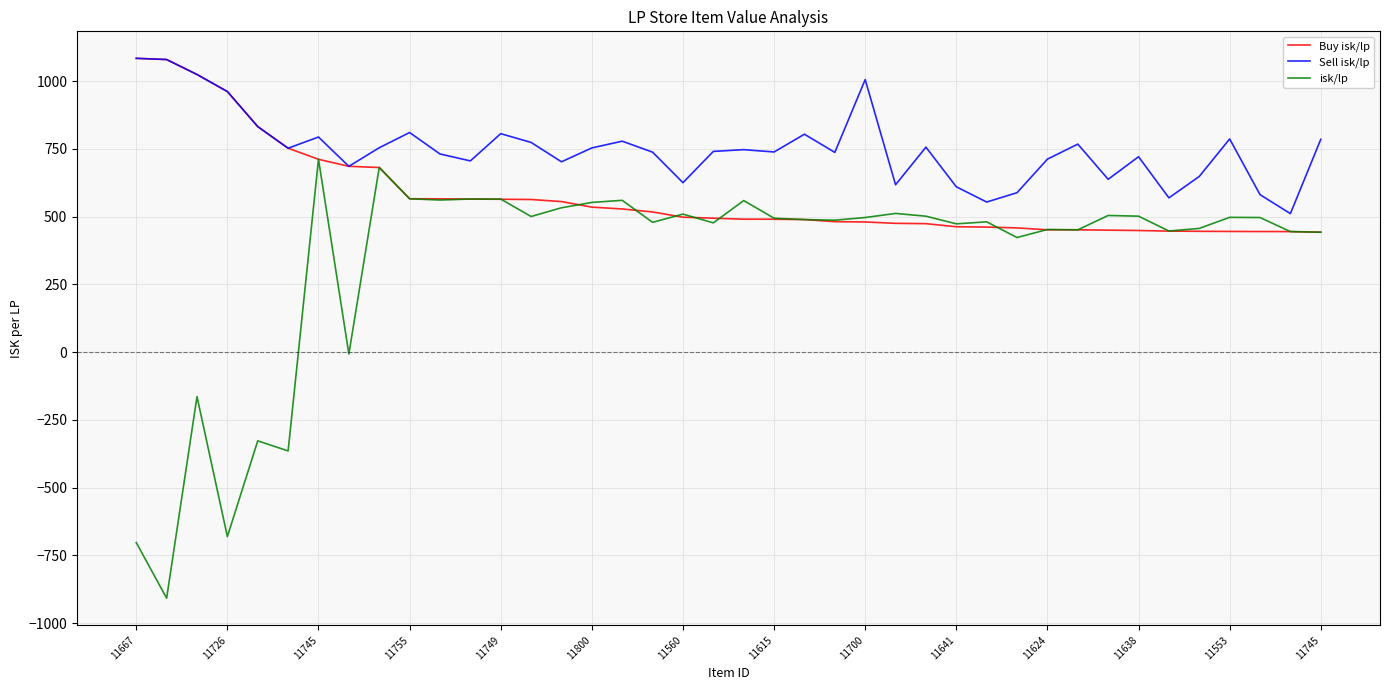

True or false: isk/lp and Sell isk/lp cross at least once.

False